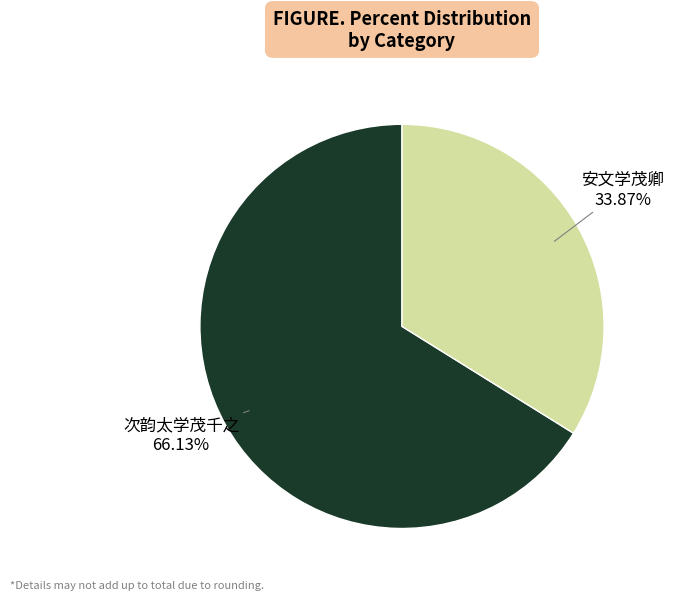

Is there any slice that represents more than half of the pie?

Yes